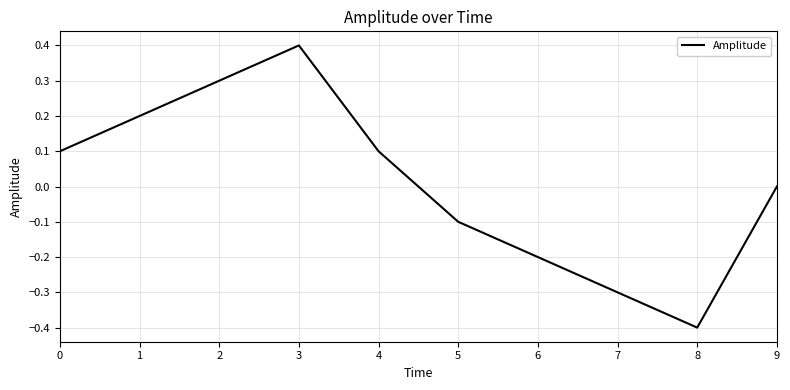

How many interior local valleys (lower than both neighbors) does the data have?

1